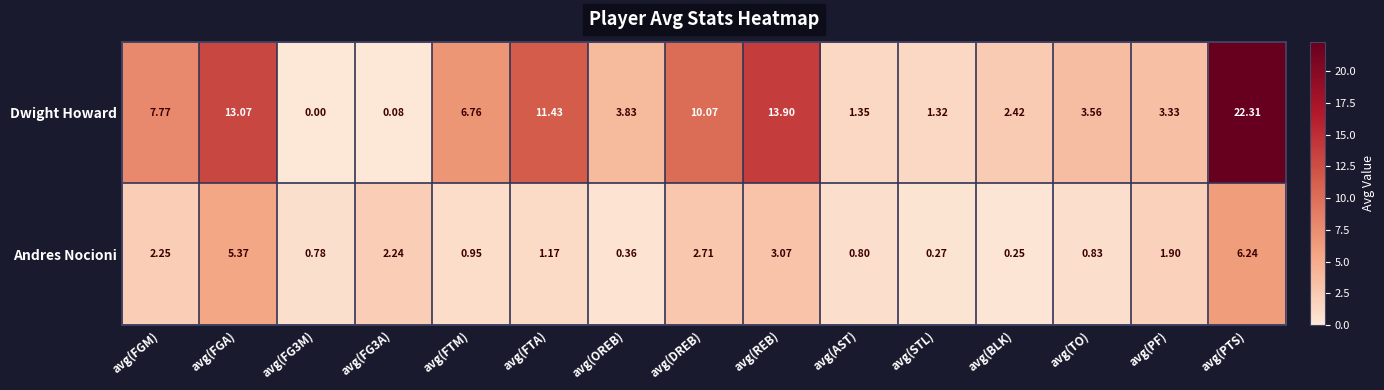

Between avg(FGA) and avg(FTA), which series saw the biggest shift?

Andres Nocioni